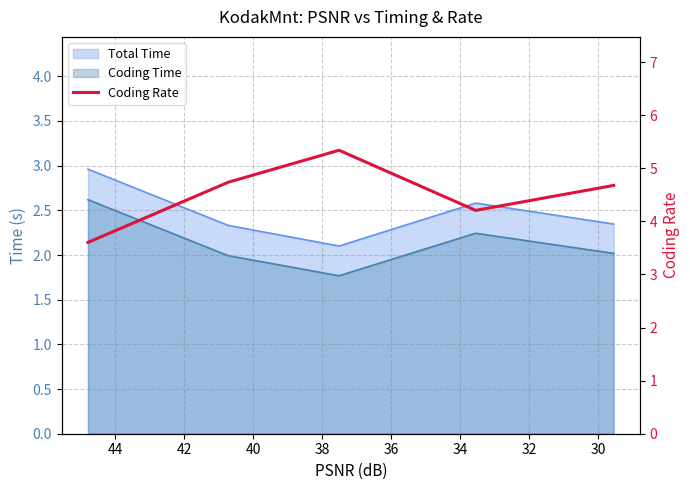

What value does the data have at 34?

4.2